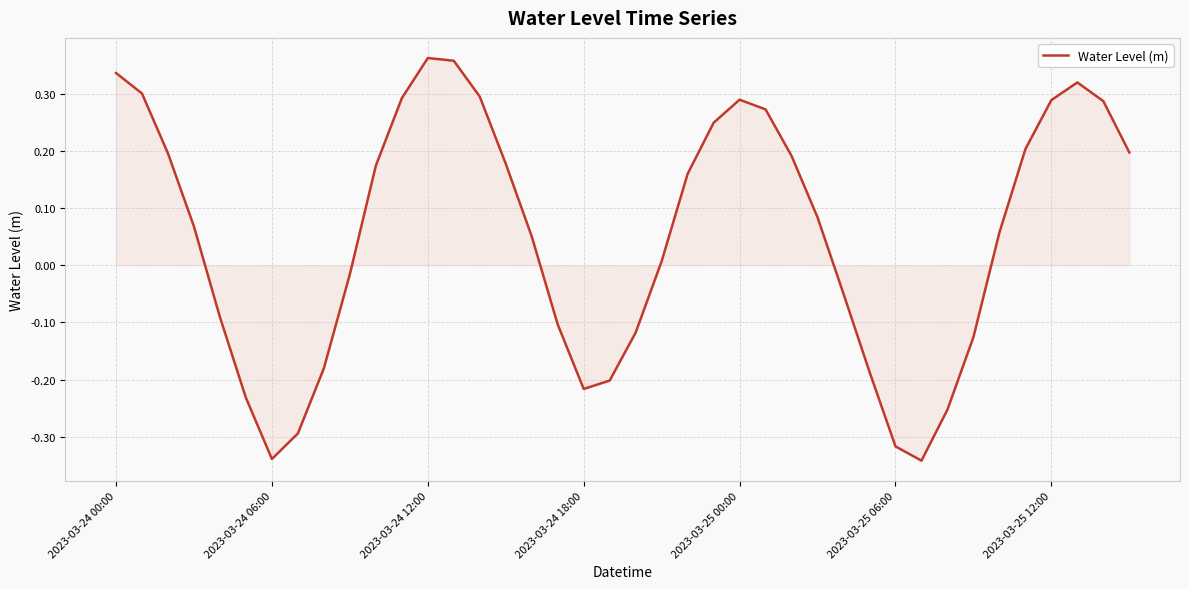

What is the difference between the maximum and minimum values?

0.7